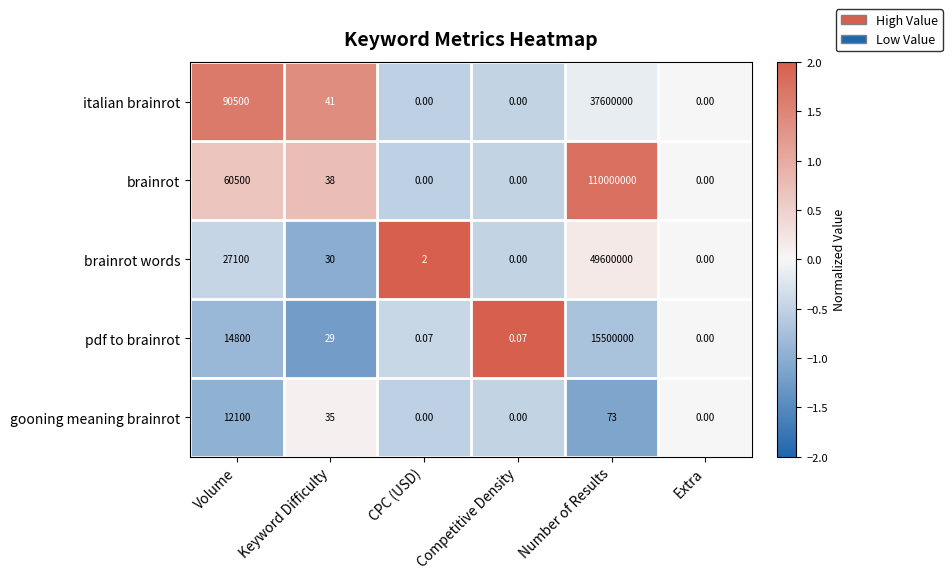

Which label corresponds to the largest value in the chart?

Number of Results